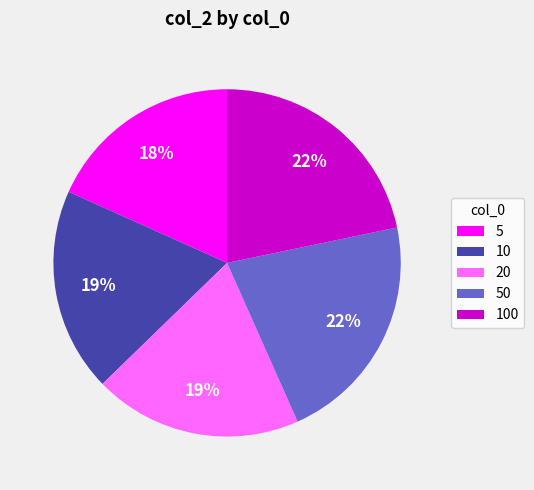

How many segments does this pie chart have?

5